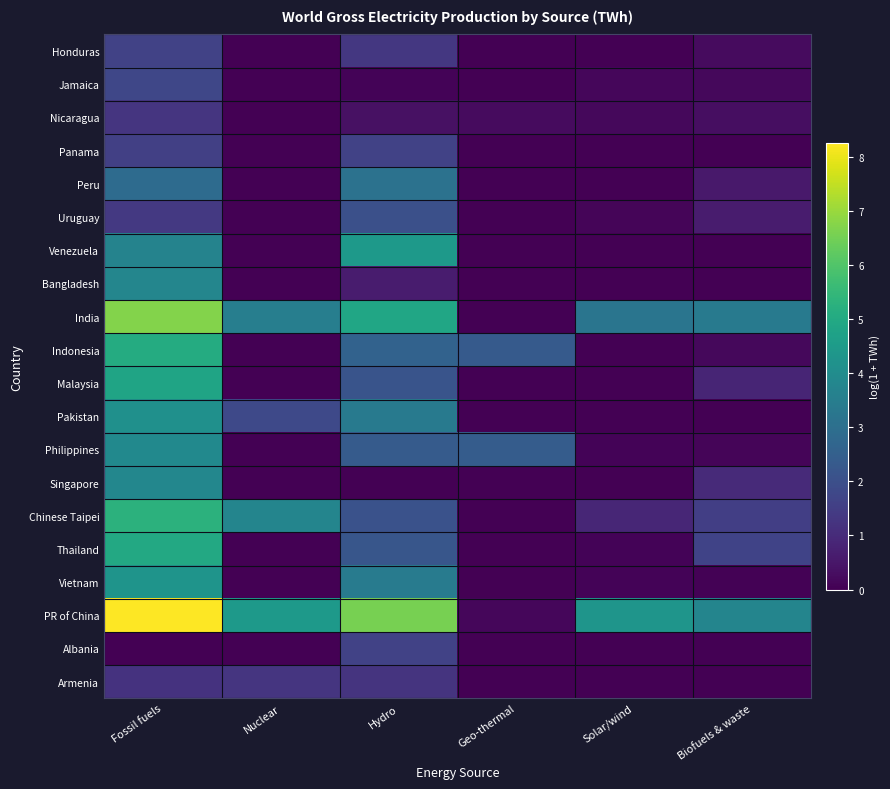

At how many categories does at least one series exceed 2?

6